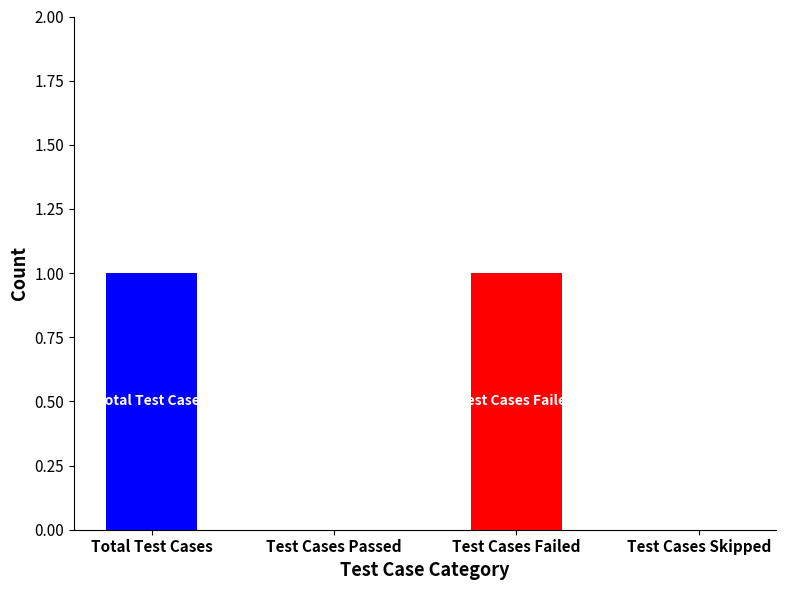

The chart shows a value of 0 at Test Cases Skipped. True or false?

True